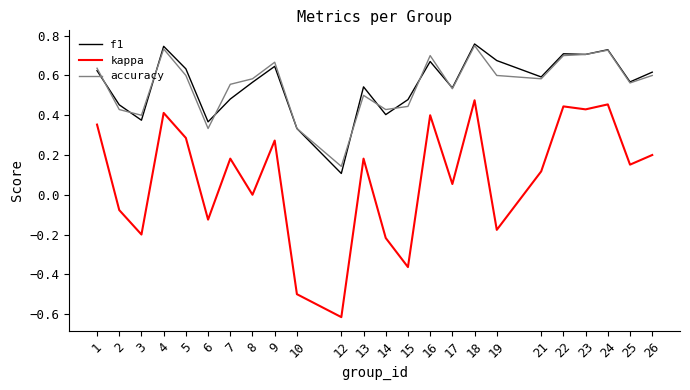

What is the sum of all f1 values?

13.3